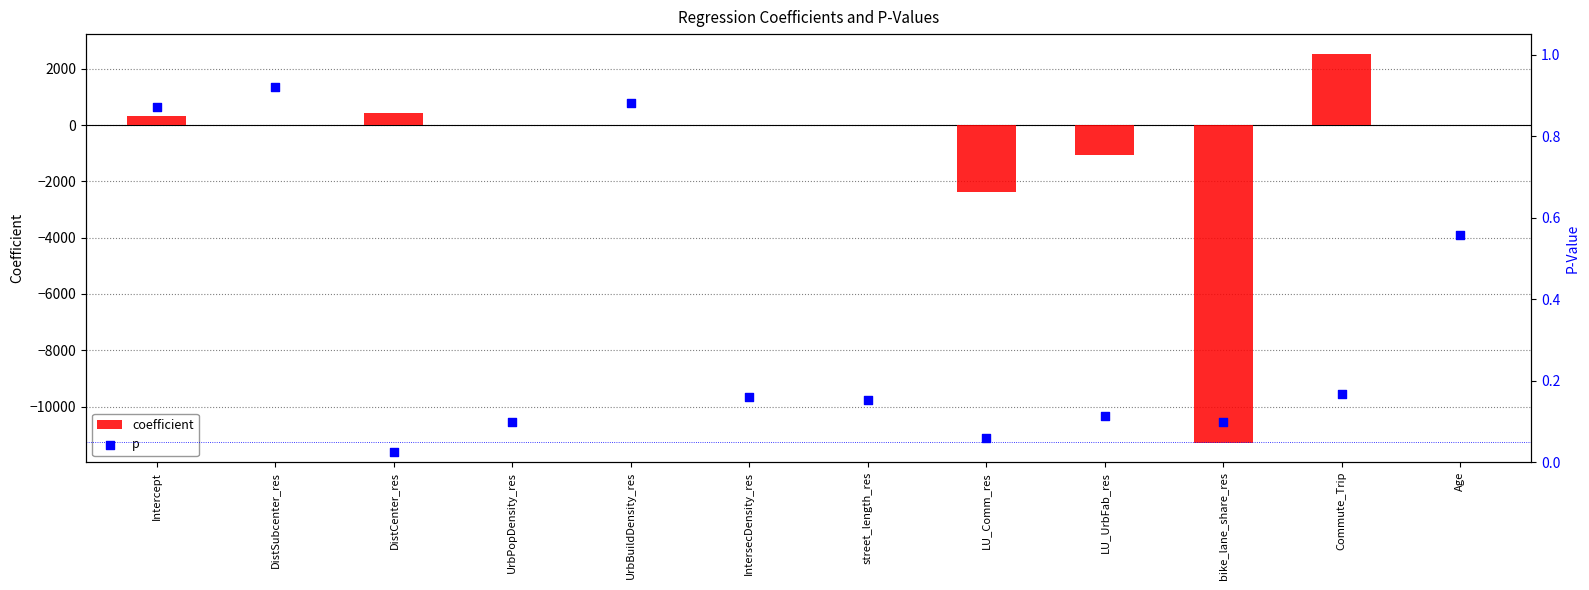

What is the total value across all series at IntersecDensity_res?

14.2